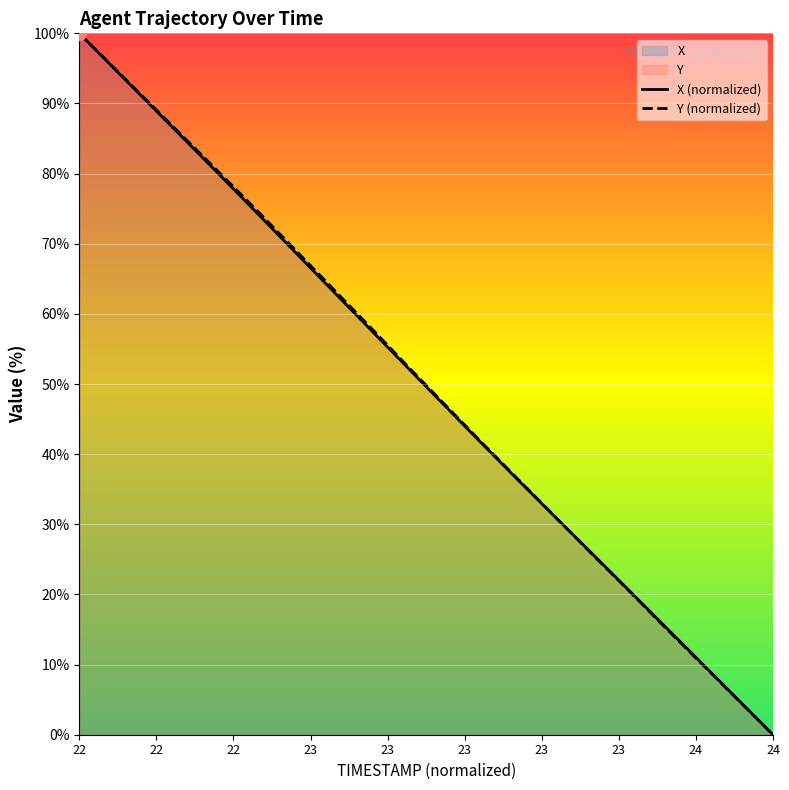

How many lines are shown in the chart?

2